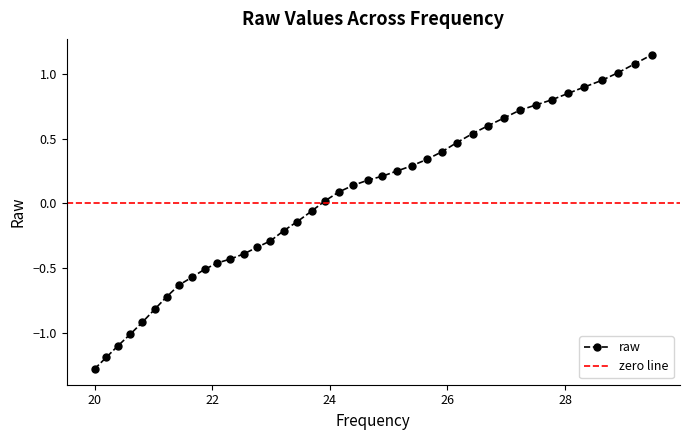

What value does the data have at 27.23?

0.7